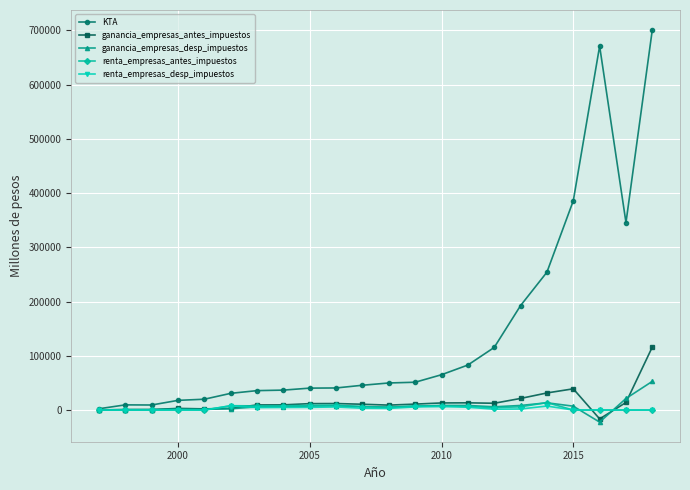

What is the value of the ganancia_empresas_antes_impuestos point at the 22nd from the left?

116260.7